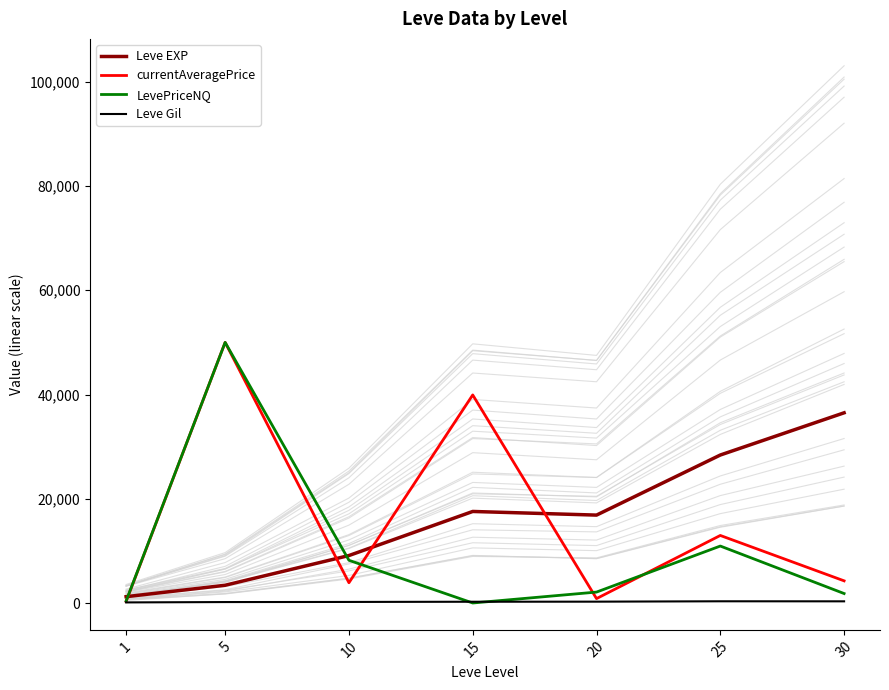

At how many categories does at least one series exceed 35474?

3